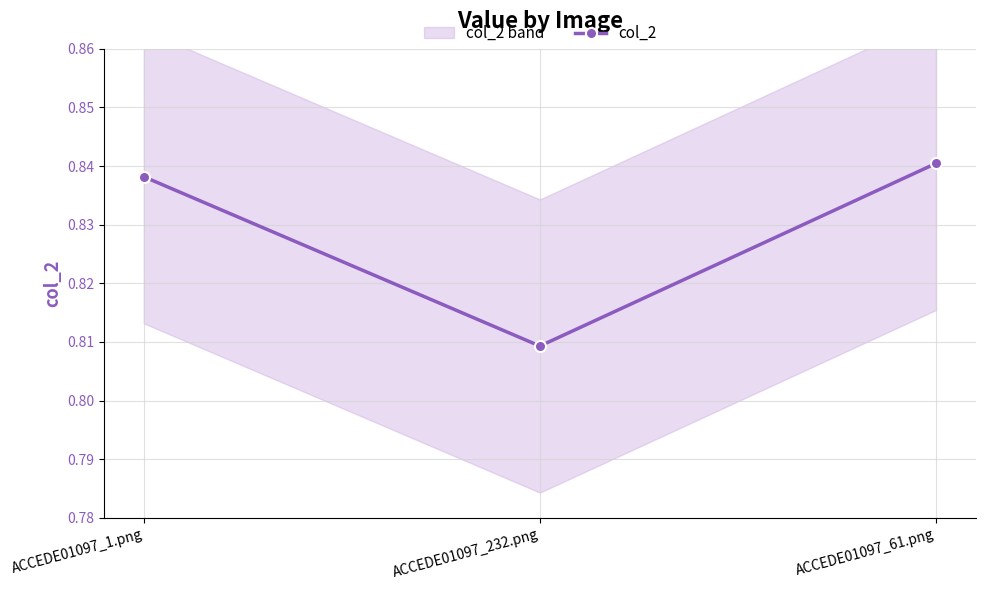

Reading left to right, transcribe all the data shown in this chart.

0.8	0.8	0.8